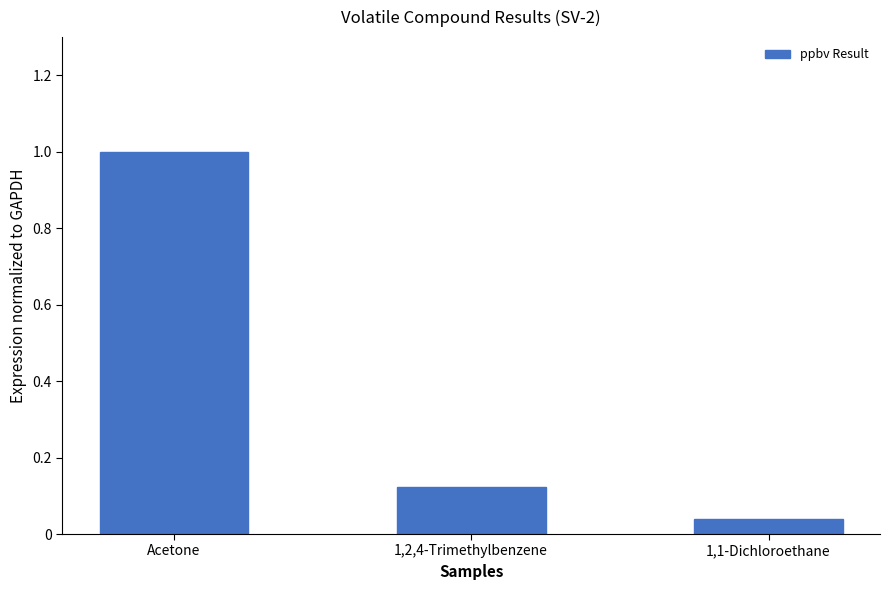

What is the greatest value displayed?

1.0